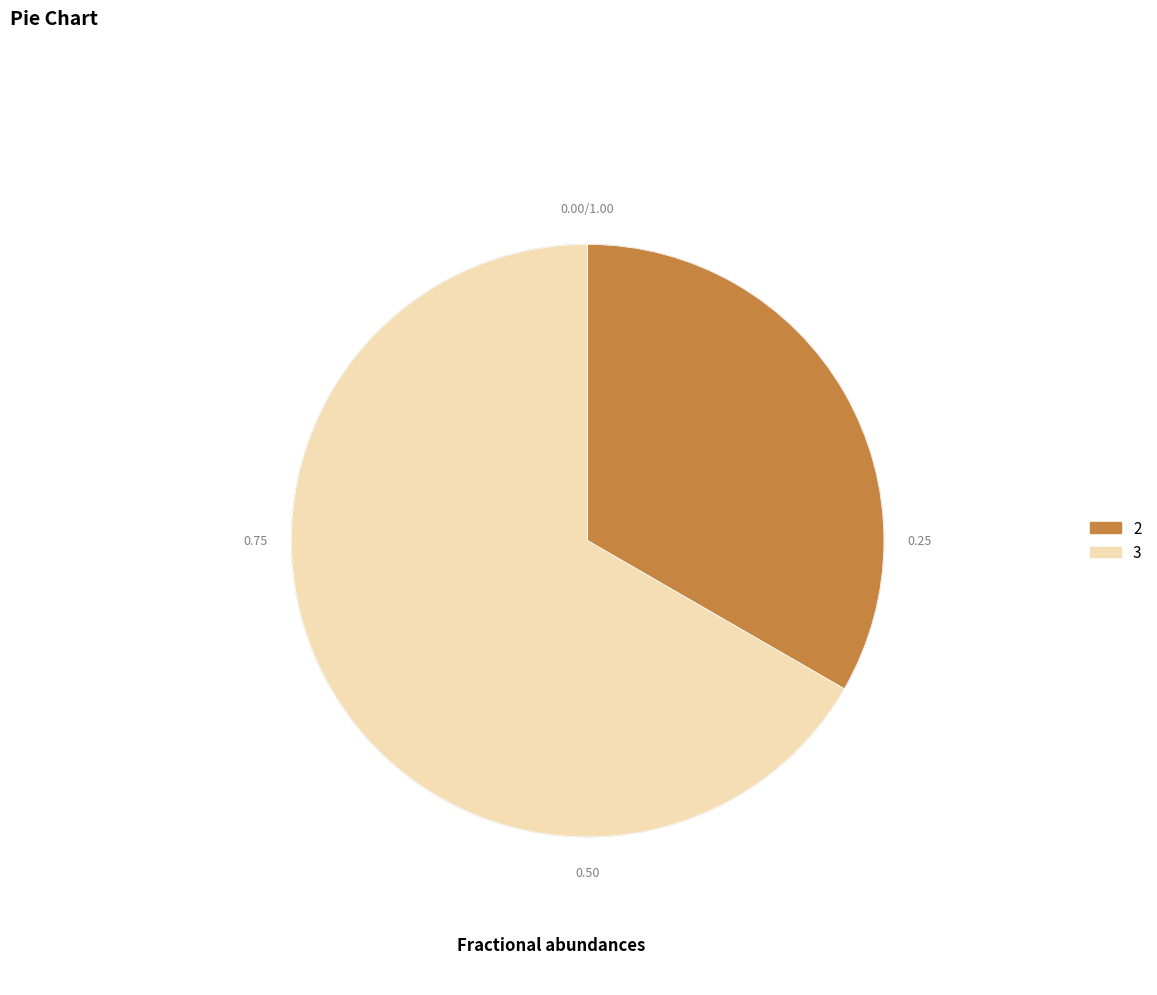

Is the sum of 2 and 3 greater than half?

Yes